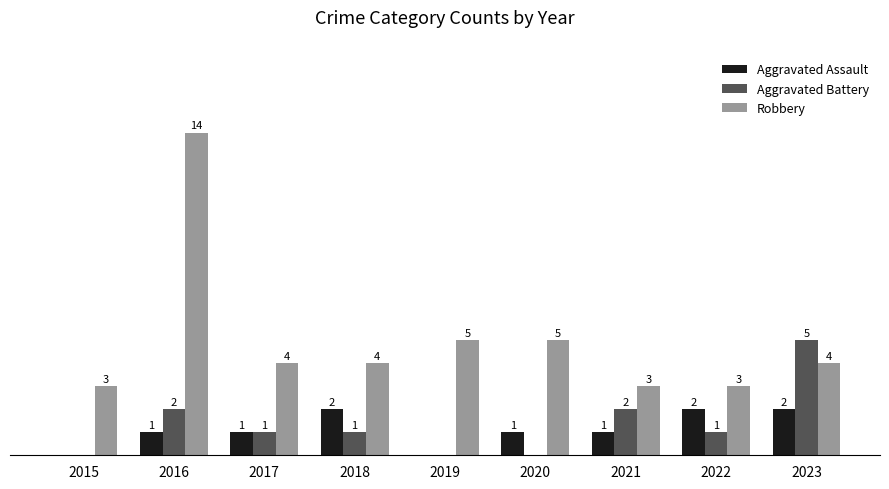

Is the value of Aggravated Battery at 2021 greater than the value of Aggravated Assault at 2015?

Yes